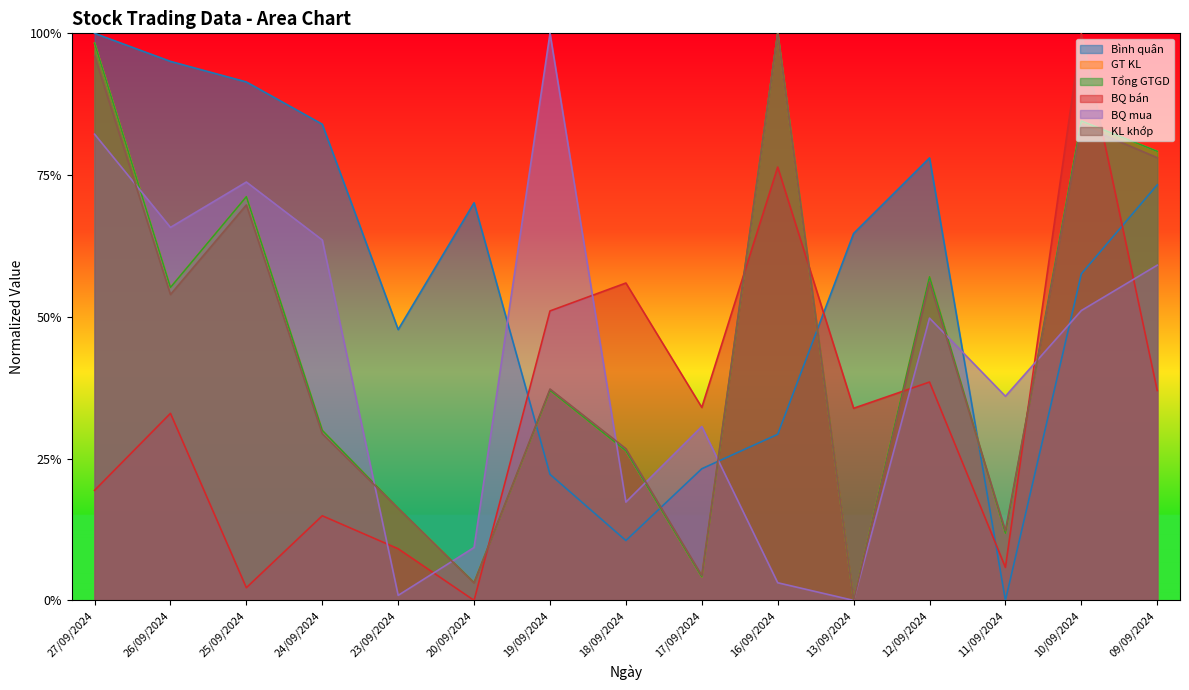

What is the sum of the GT KL values at 17/09/2024 and 23/09/2024?

0.2